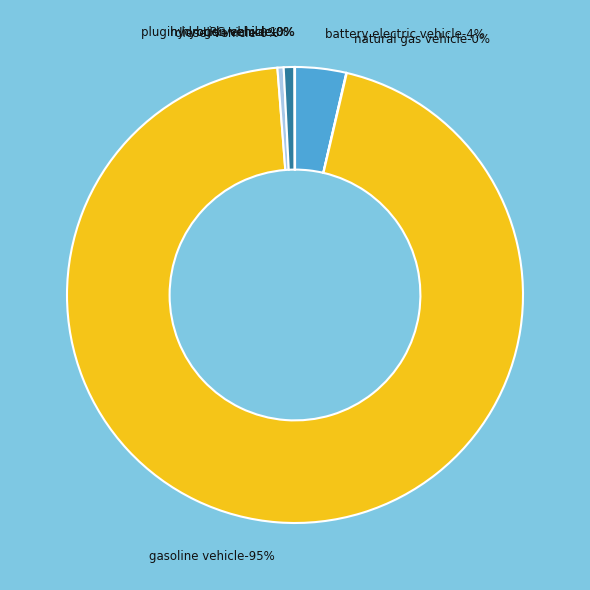

What is the smallest slice in the pie chart?

hydrogen vehicle